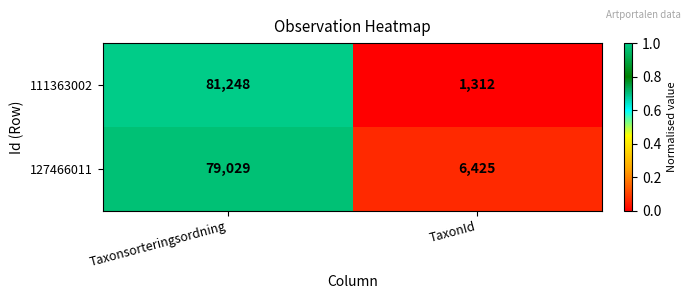

What is the difference between the 111363002 values at Taxonsorteringsordning and TaxonId?

79936